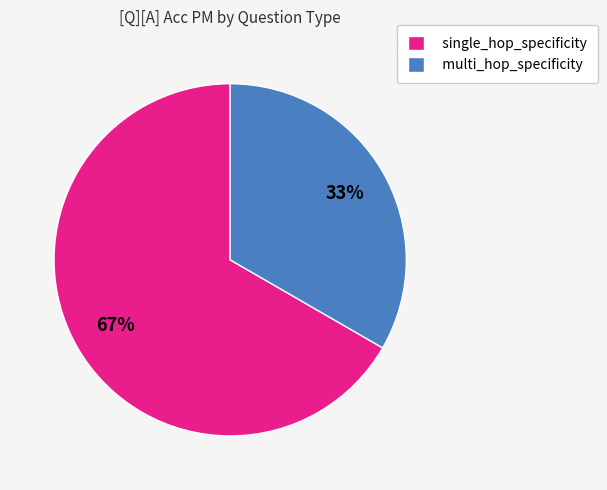

How many segments does this pie chart have?

2